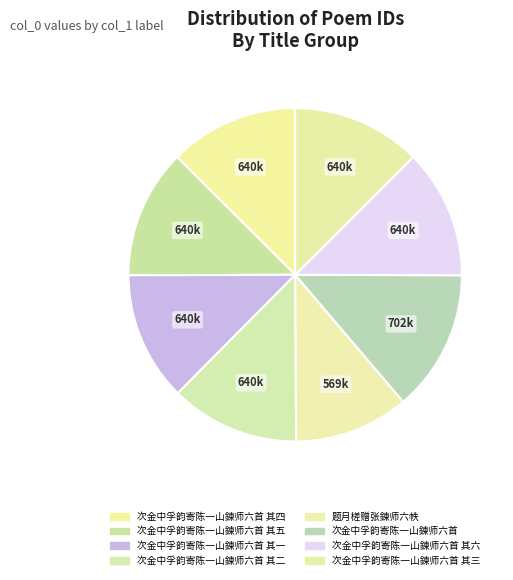

Which category has the biggest portion of the pie?

次金中孚韵寄陈一山鍊师六首